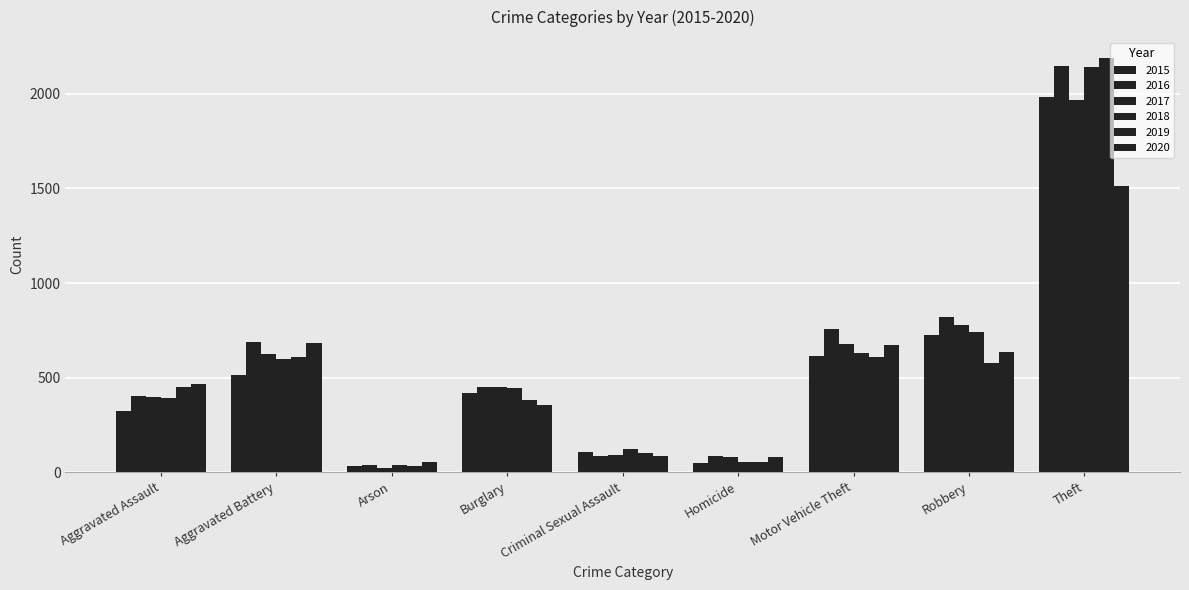

How many bars are there in each group?

6